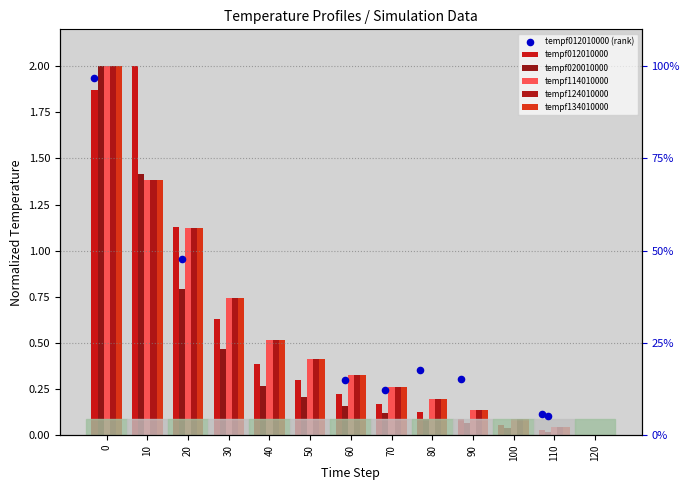

Which series has the largest total across all categories?

tempf114010000